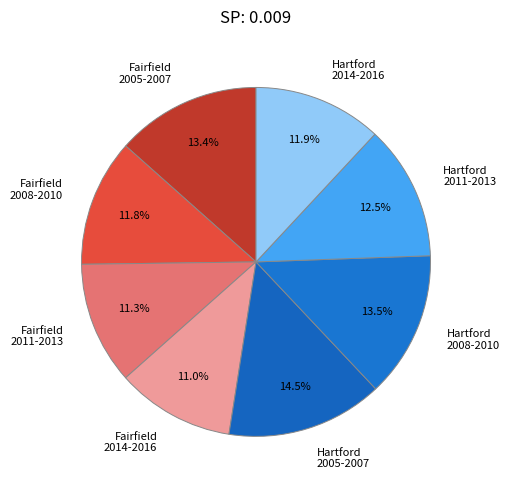

What is the largest slice in the pie chart?

Hartford 2005-2007